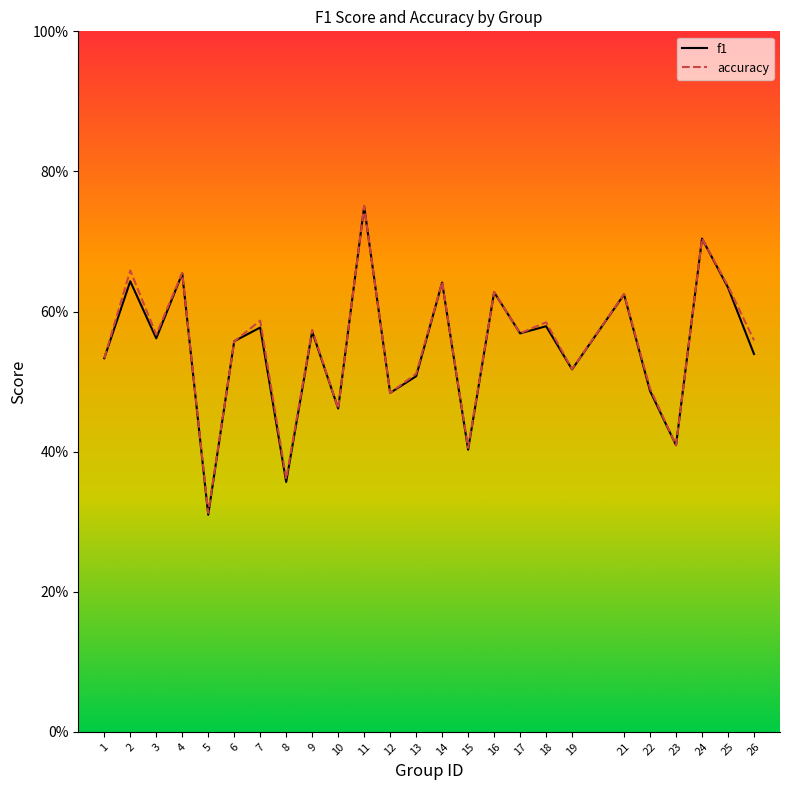

Reading right to left, transcribe all the data shown in this chart.

f1: 0.5	0.6	0.7	0.4	0.5	0.6	0.5	0.6	0.6	0.6	0.4	0.6	0.5	0.5	0.8	0.5	0.6	0.4	0.6	0.6	0.3	0.7	0.6	0.6	0.5
accuracy: 0.6	0.6	0.7	0.4	0.5	0.6	0.5	0.6	0.6	0.6	0.4	0.6	0.5	0.5	0.8	0.5	0.6	0.4	0.6	0.6	0.3	0.7	0.6	0.7	0.5